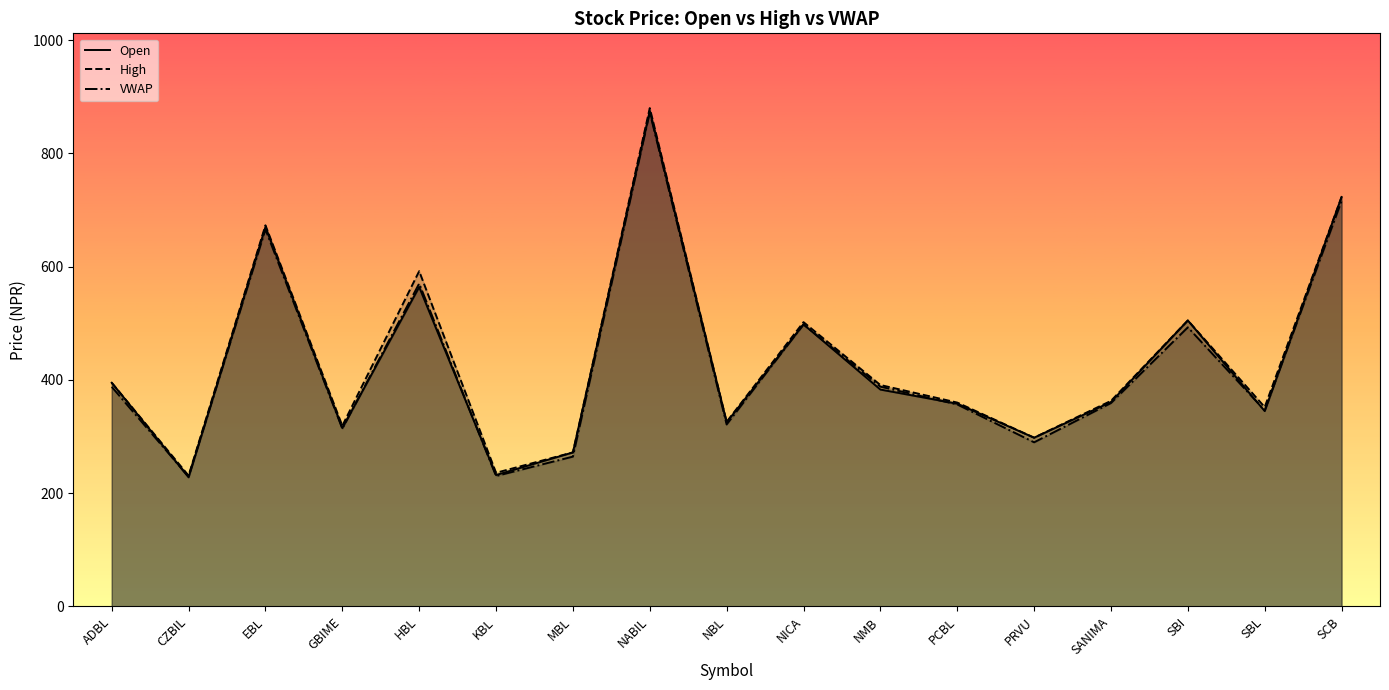

What is the sum of the Open values at MBL and ADBL?

667.0